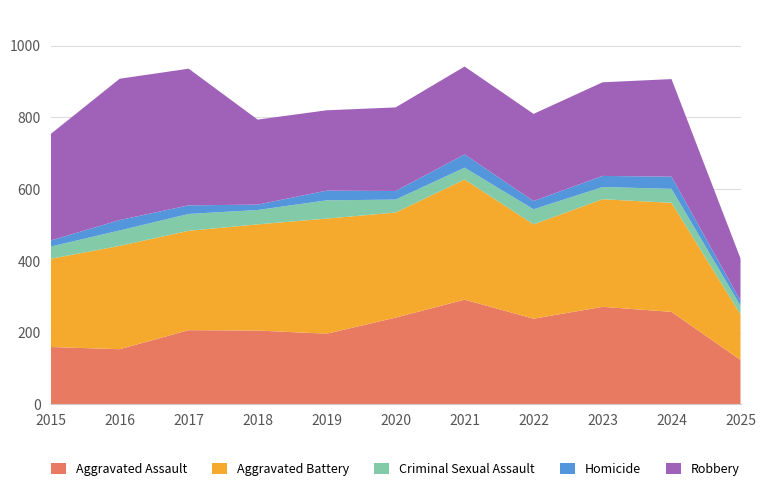

Reading left to right, what are all the values shown in this chart?

Aggravated Assault: 160	154	207	206	197	242	292	239	272	258	124
Aggravated Battery: 246	288	277	296	321	293	335	263	300	304	127
Criminal Sexual Assault: 34	43	47	40	51	36	33	42	34	39	24
Homicide: 17	29	24	15	27	24	37	23	31	34	14
Robbery: 297	394	381	237	224	233	245	243	261	272	118